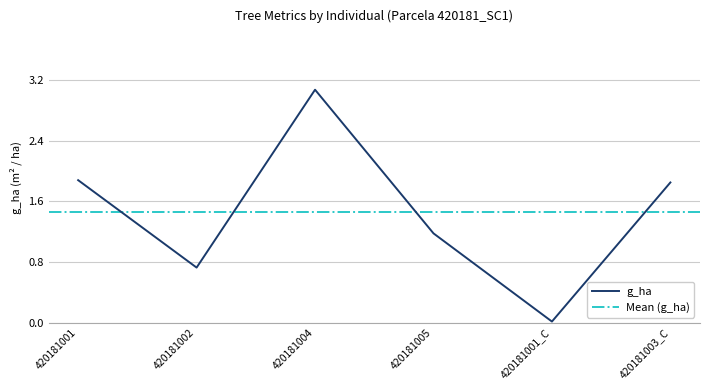

What is the difference between the second highest and second lowest values?

1.1